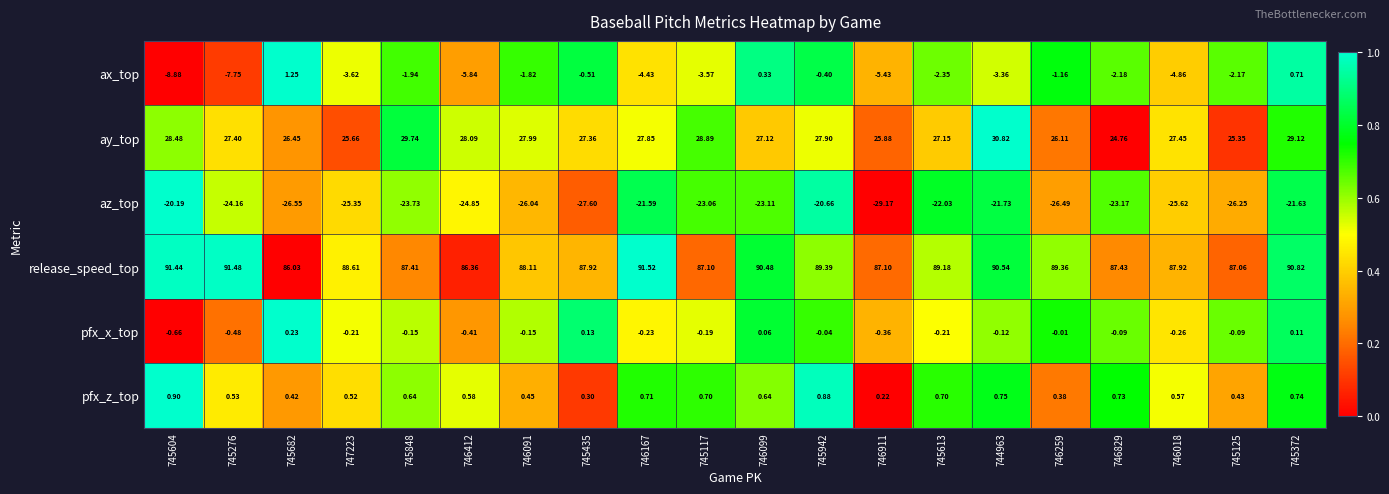

What is the spread (max minus min) of values at 745613?

111.2